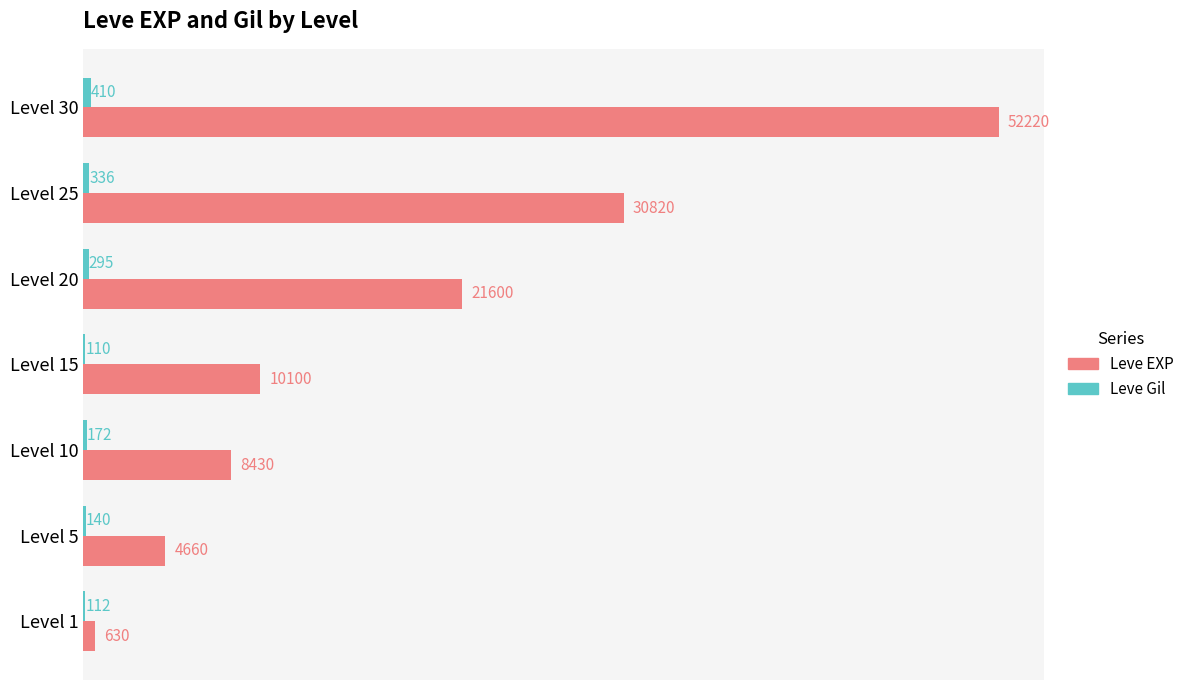

What is the maximum value shown in the chart?

52220